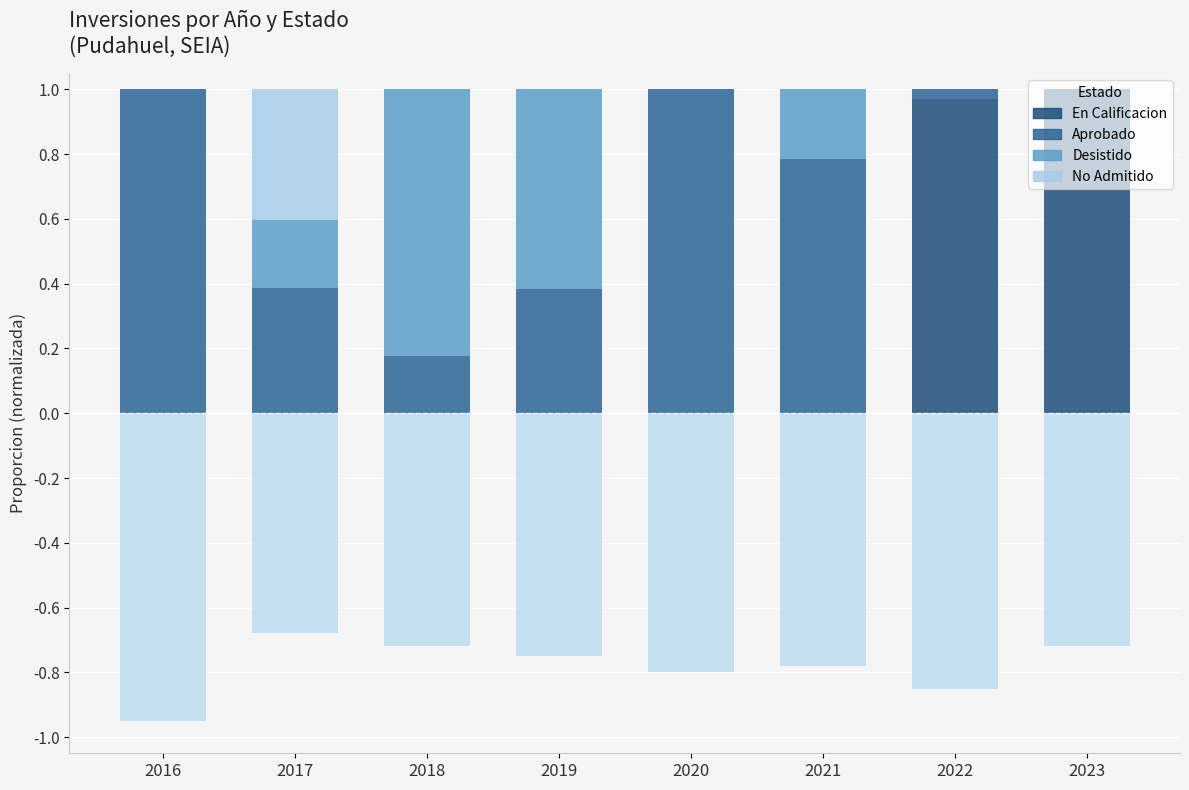

At which label does En Calificacion reach its minimum?

2016